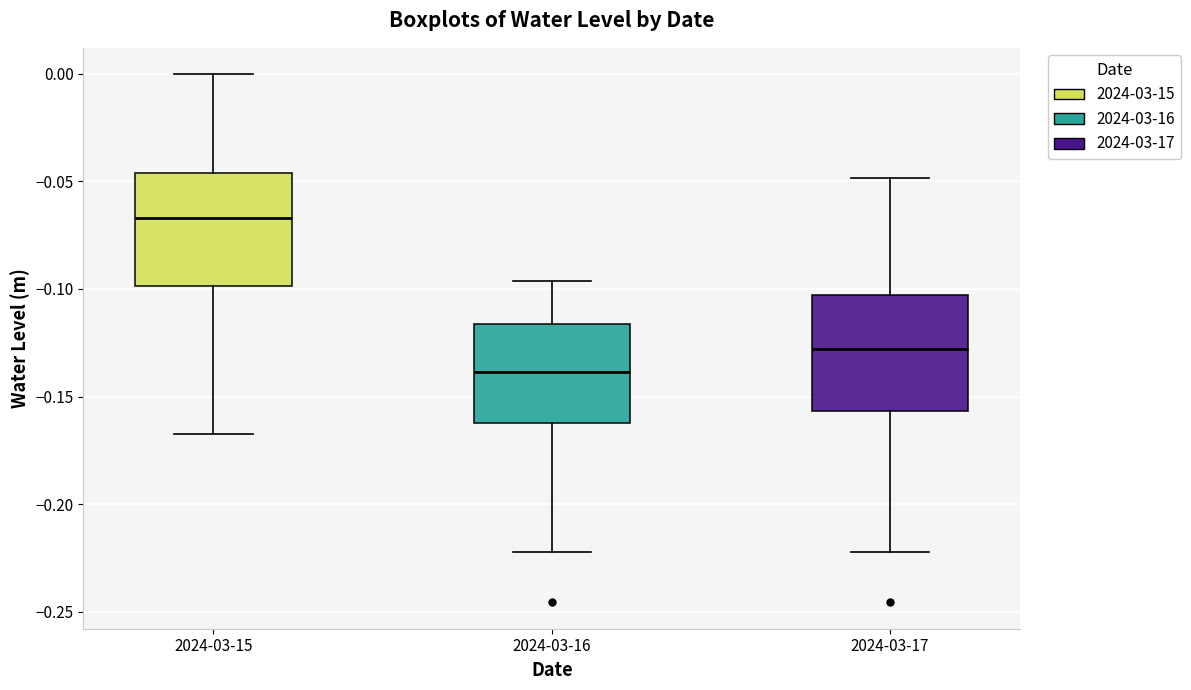

Where is the upper edge of the box for 2024-03-17 on the y-axis? The values are not printed on the chart, so give them approximately, as read against the axis.

-0.105